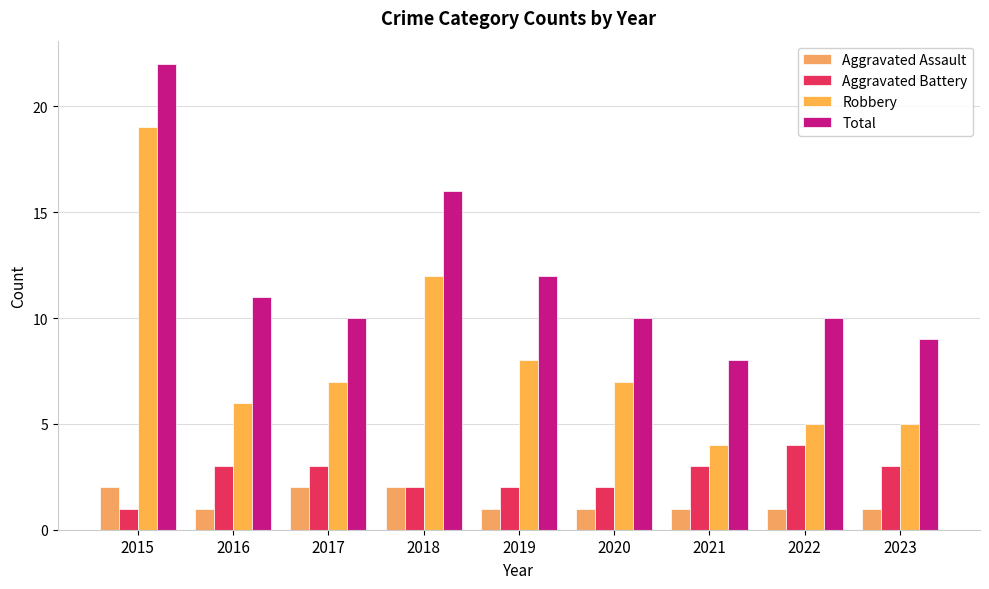

What is the difference between the maximum and second lowest values in the Robbery series?

14